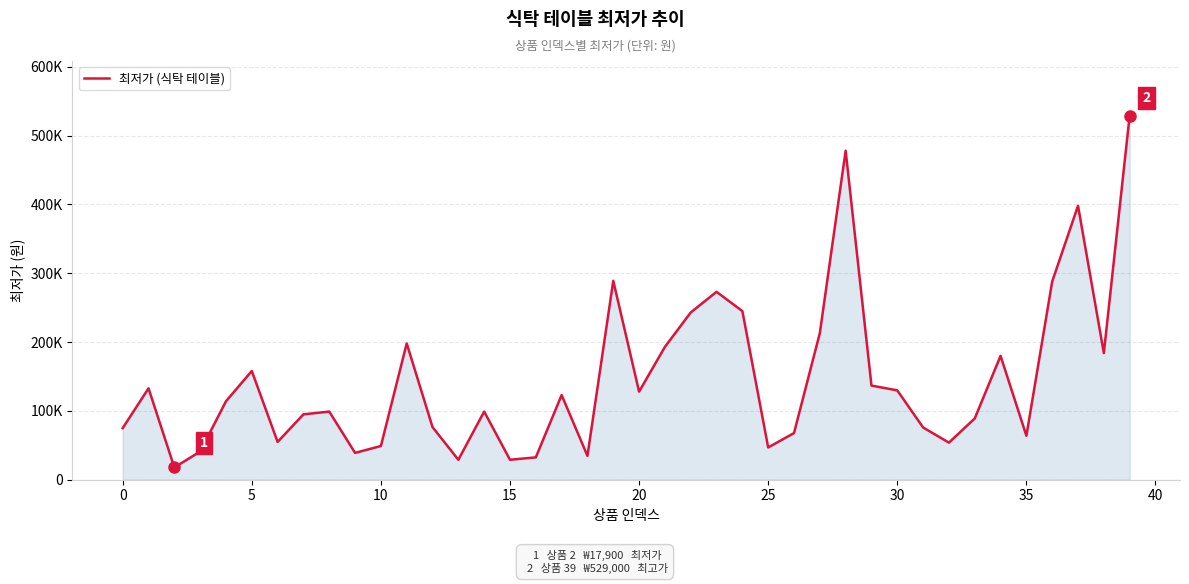

What is the value of the 30th point from the left?

136800